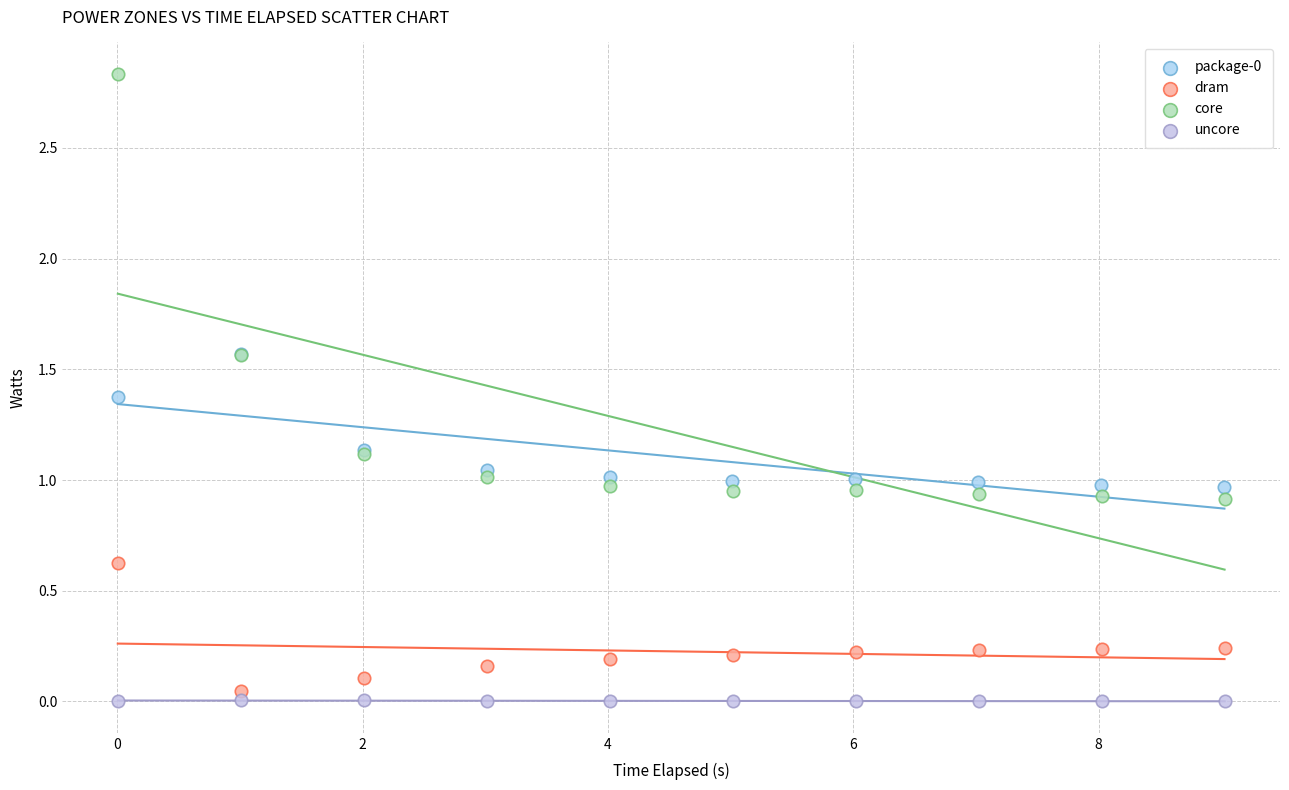

Which series has the largest Y range (max minus min)?

core